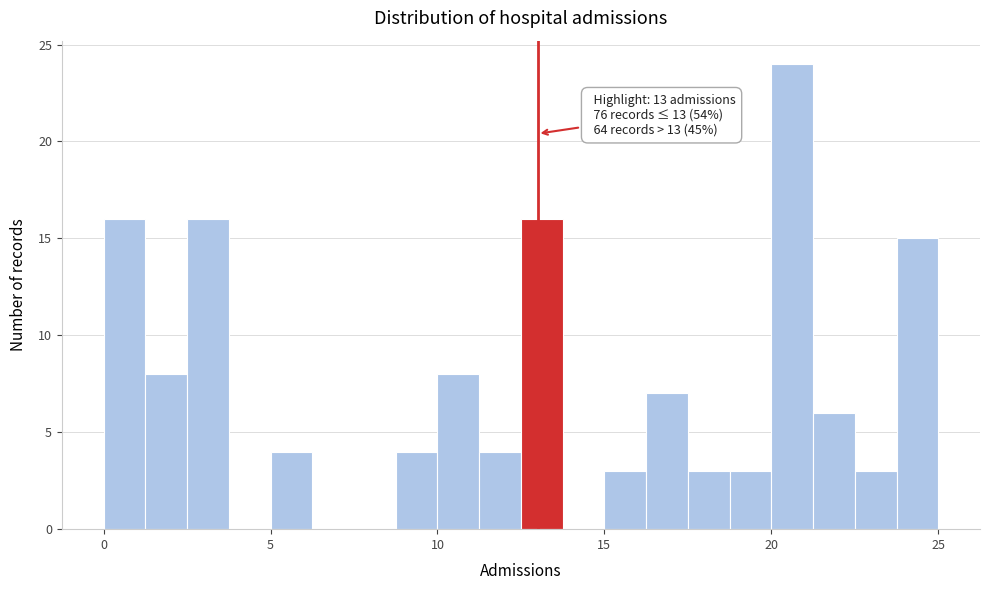

Read against the x-axis, roughly where is the centre of the tallest bar?

20.5